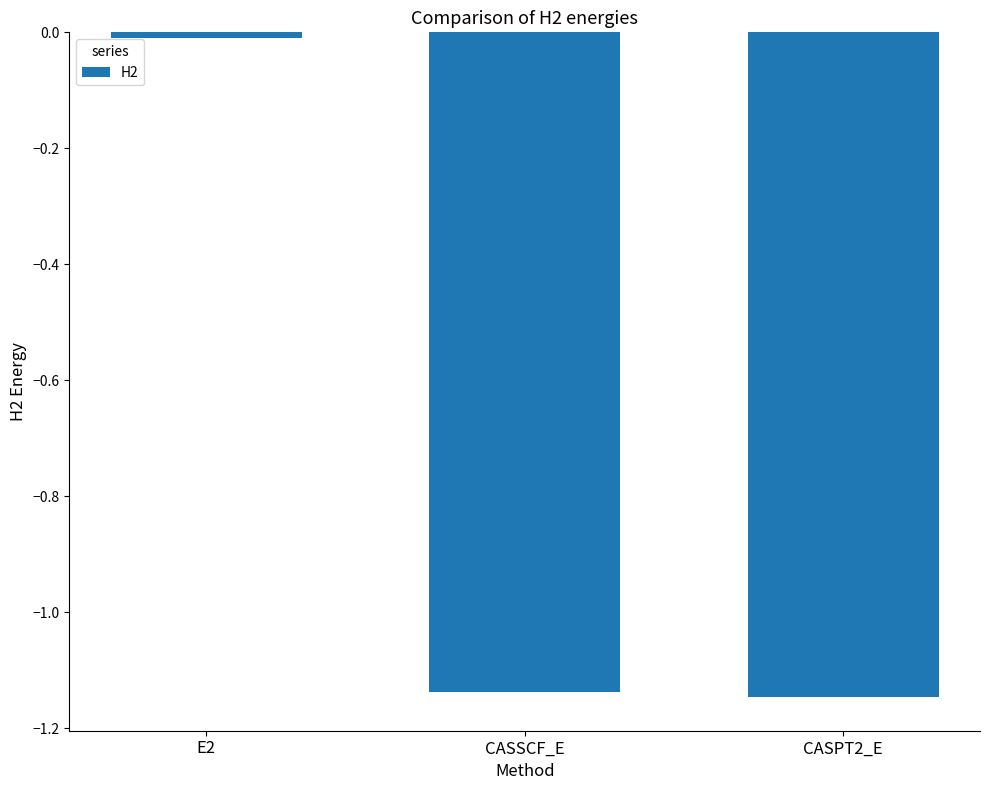

Rank the categories by value from highest to lowest.

E2, CASSCF_E, CASPT2_E